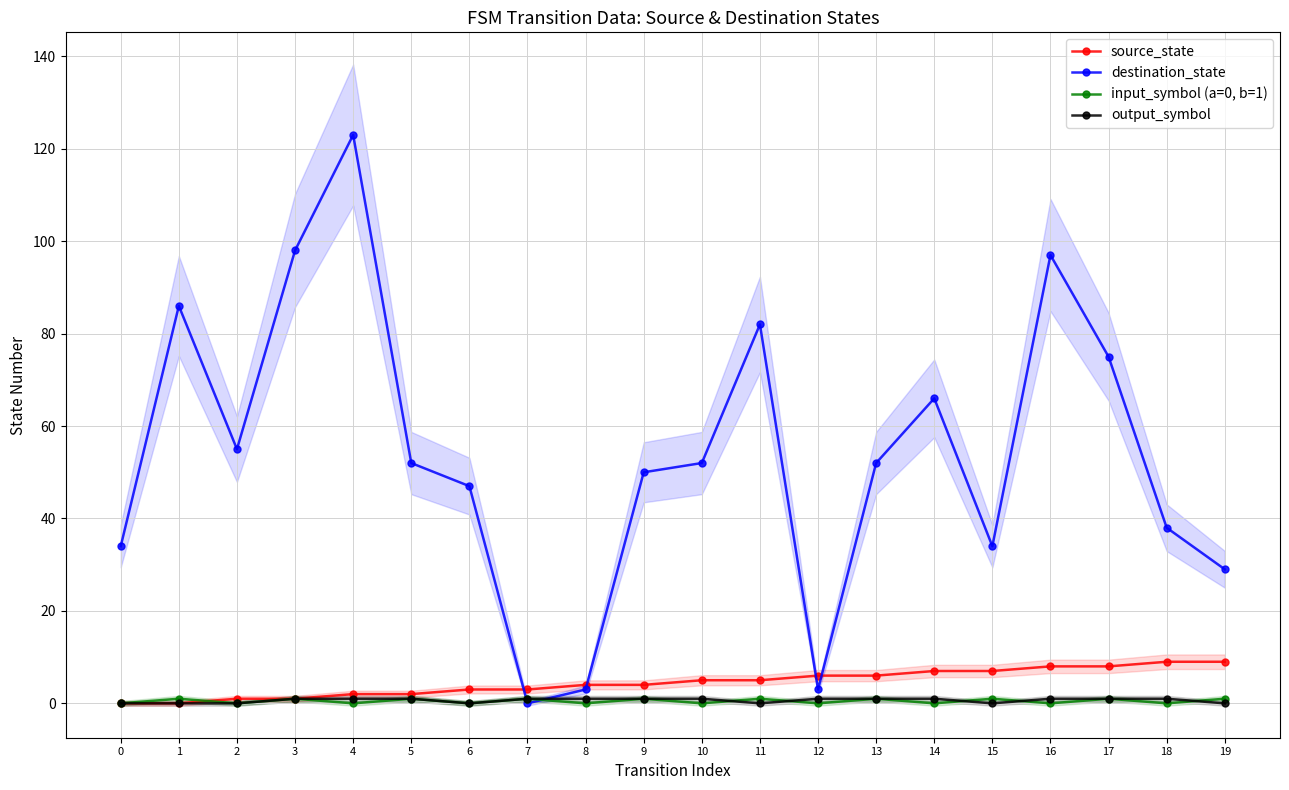

Which category has the highest value in the output_symbol series?

3